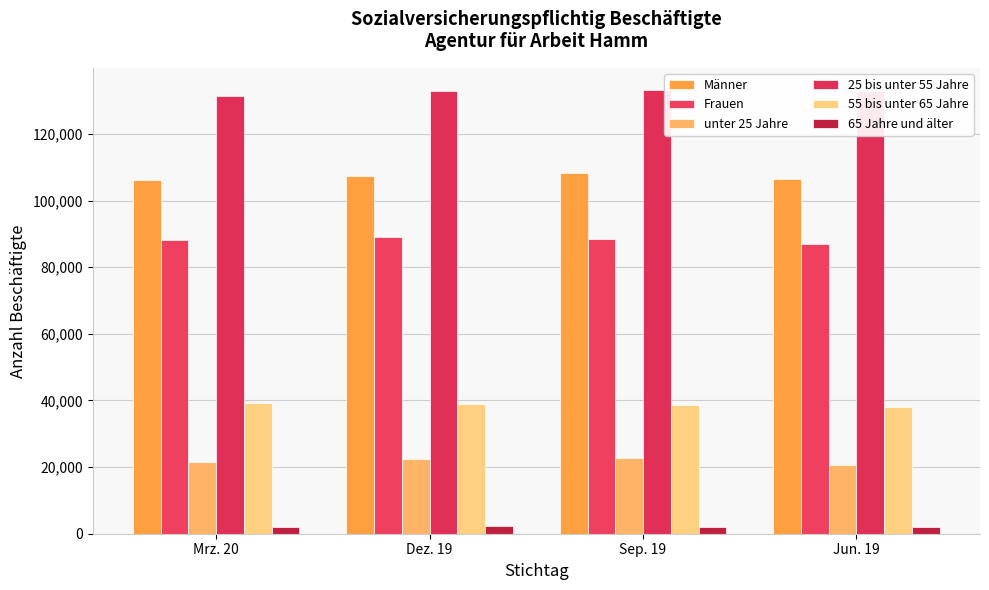

Reading left to right, list all the values displayed in this chart.

Männer: 106260	107522	108255	106535
Frauen: 88292	88952	88577	87021
unter 25 Jahre: 21619	22506	22870	20706
25 bis unter 55 Jahre: 131536	132824	133219	132830
55 bis unter 65 Jahre: 39272	38974	38616	37999
65 Jahre und älter: 2125	2170	2127	2021